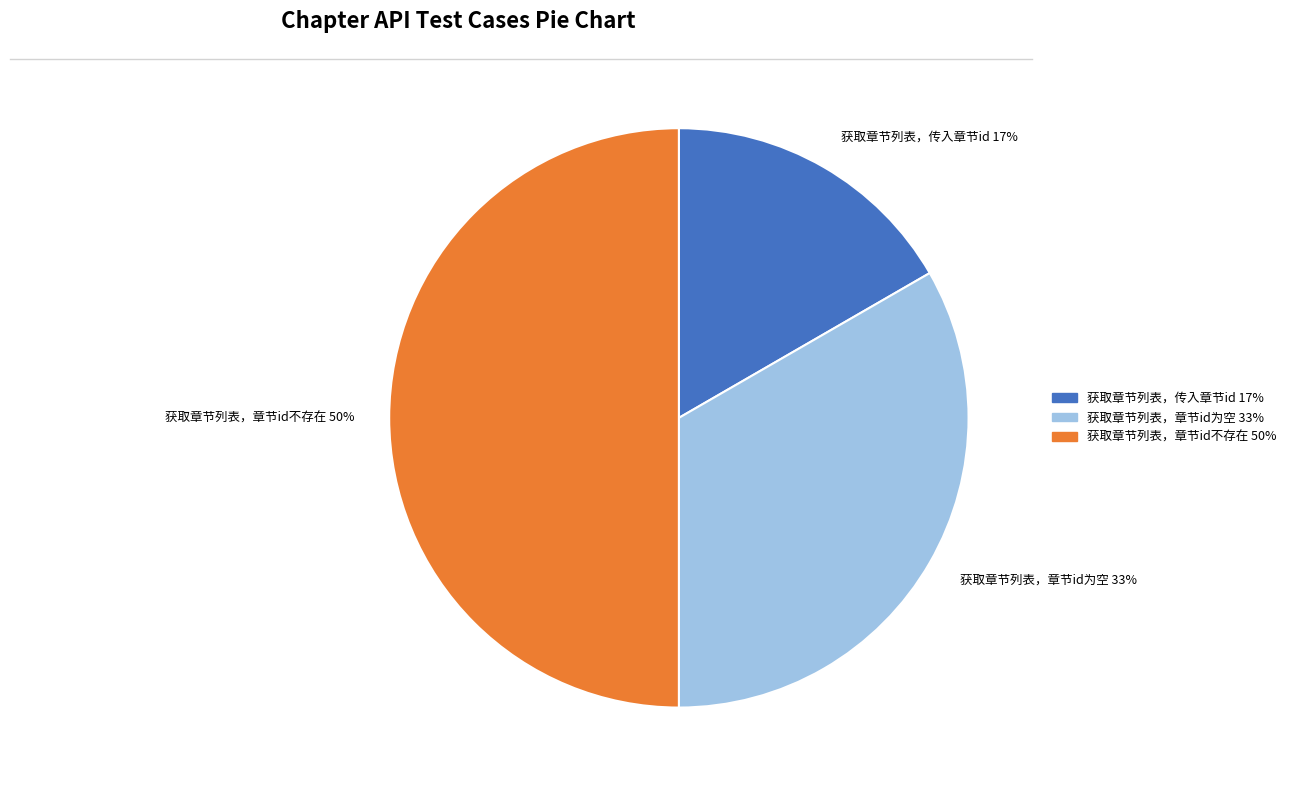

What is the ratio of the value at 获取章节列表，章节id为空 33% to the value at 获取章节列表，章节id不存在 50%?

0.7